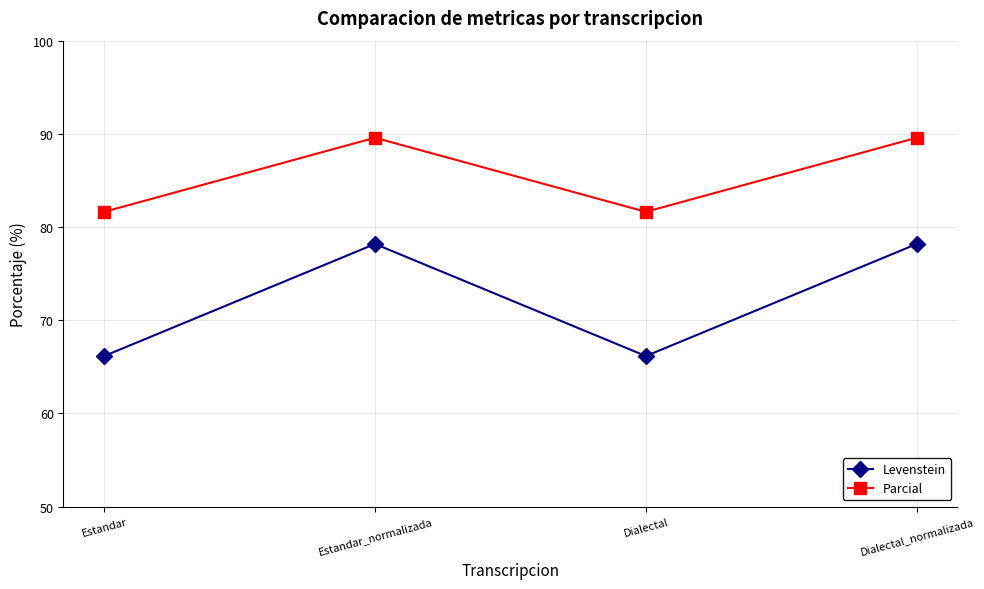

What value does the Parcial series have at Estandar?

81.6